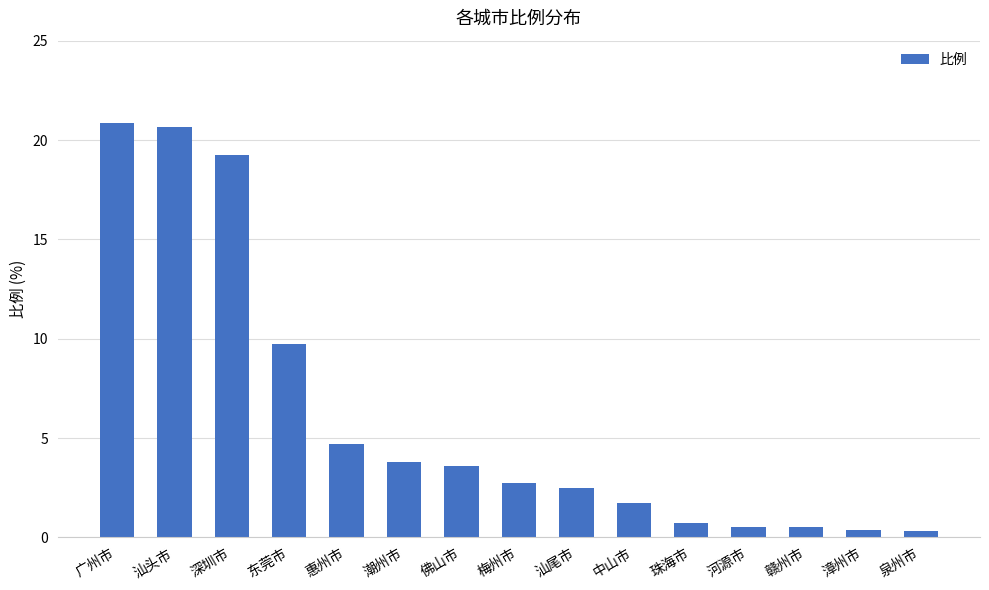

What is the label of the 12th bar from the left?

河源市